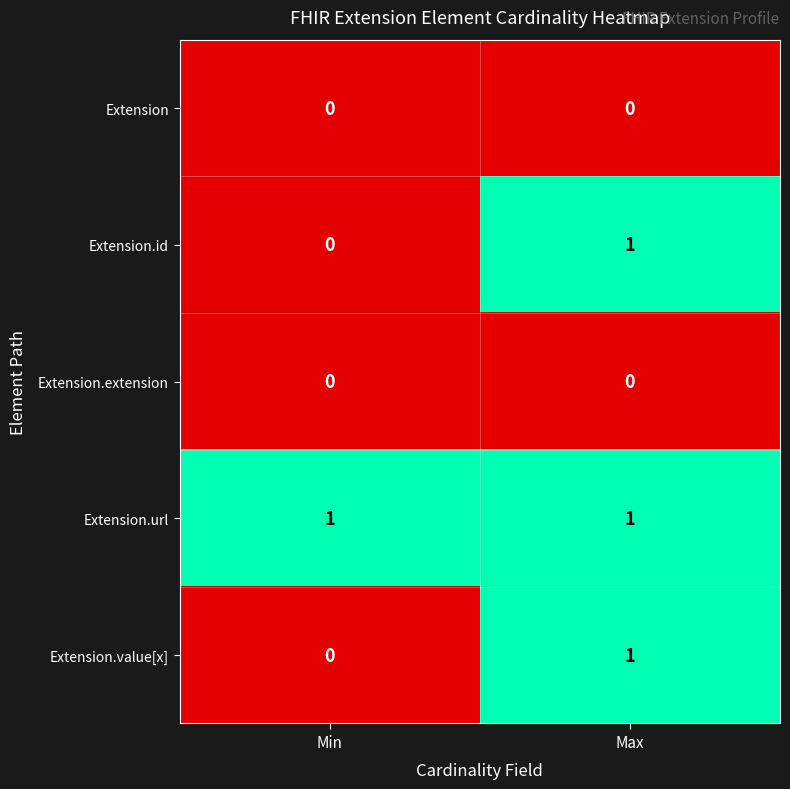

The Extension.value[x] series shows 0 at Min. True or false?

True